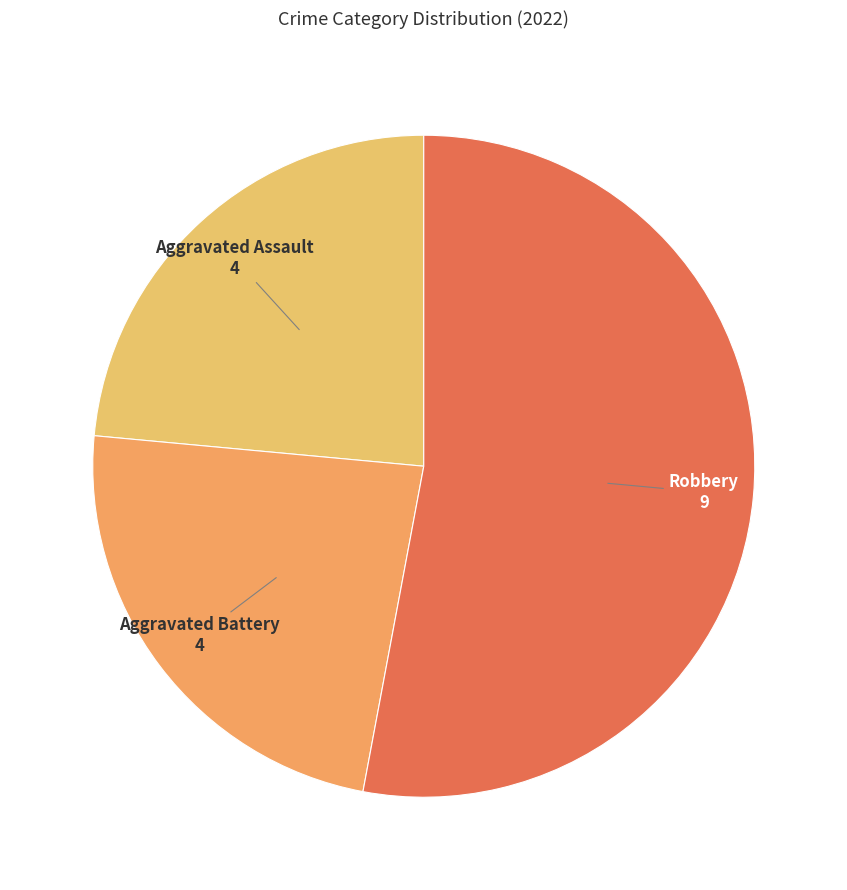

The Robbery slice represents 53% of the pie. True or false?

True